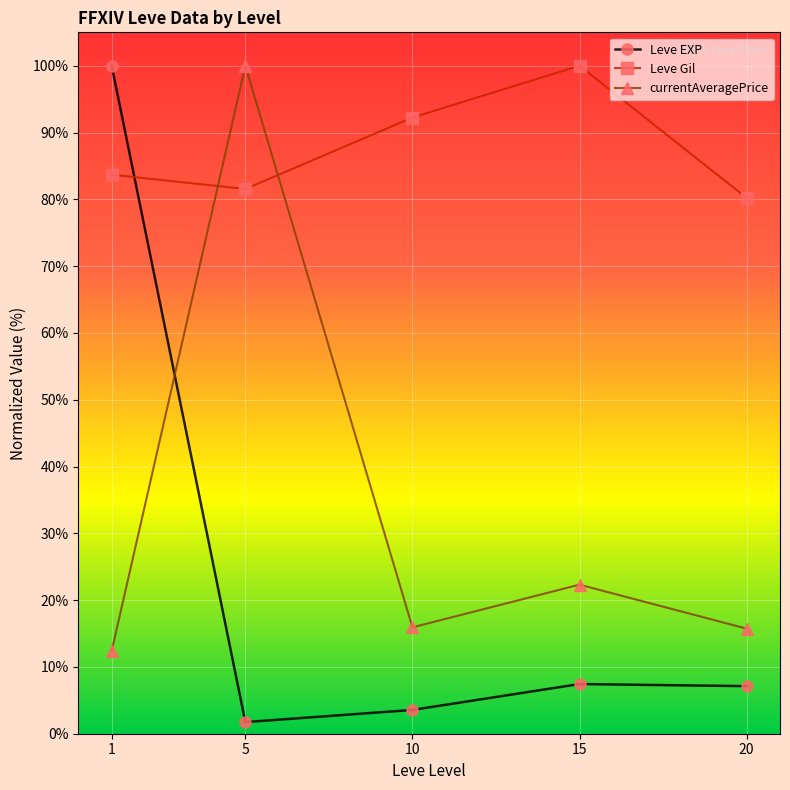

Read the Leve EXP value at 1.

100.0